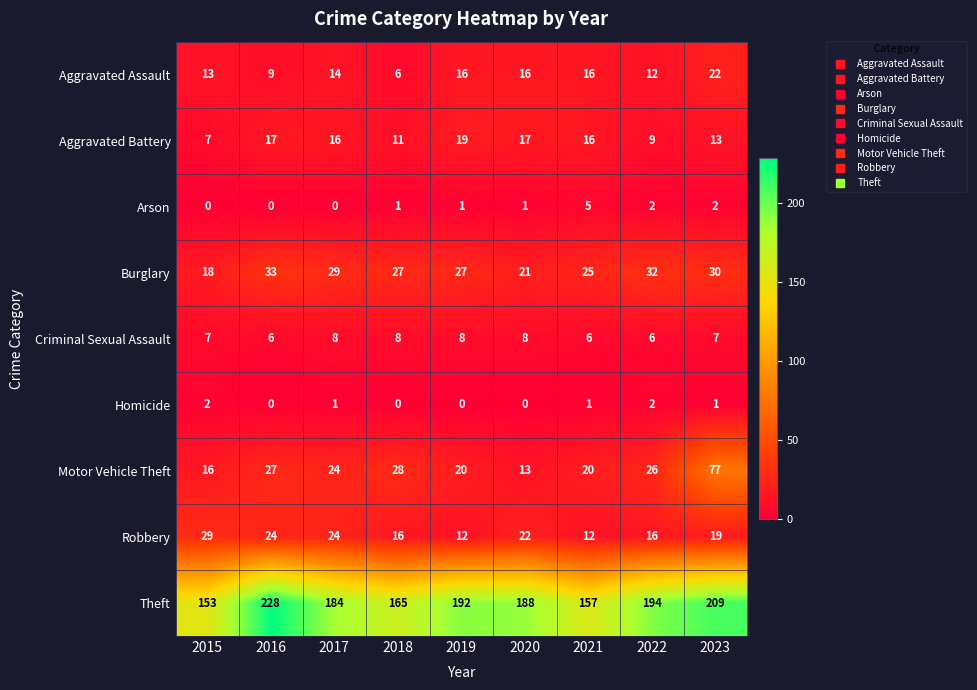

Which series has the largest total across all categories?

Theft